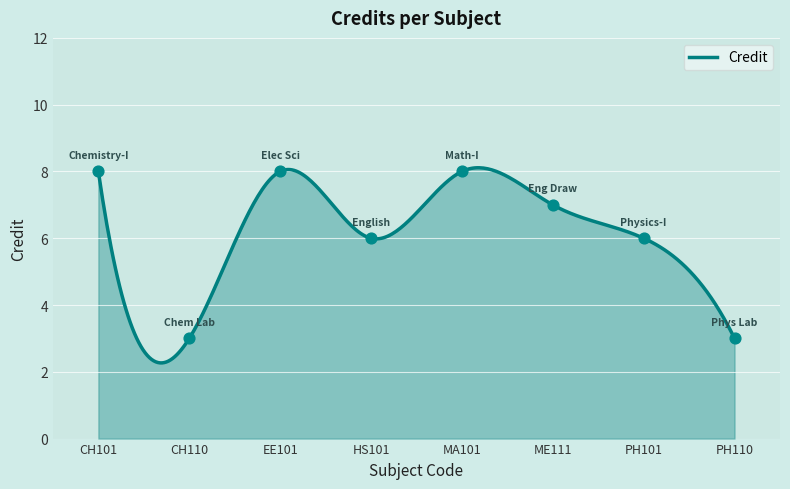

Approximately how many times larger is the value at MA101 compared to ME111?

1.1